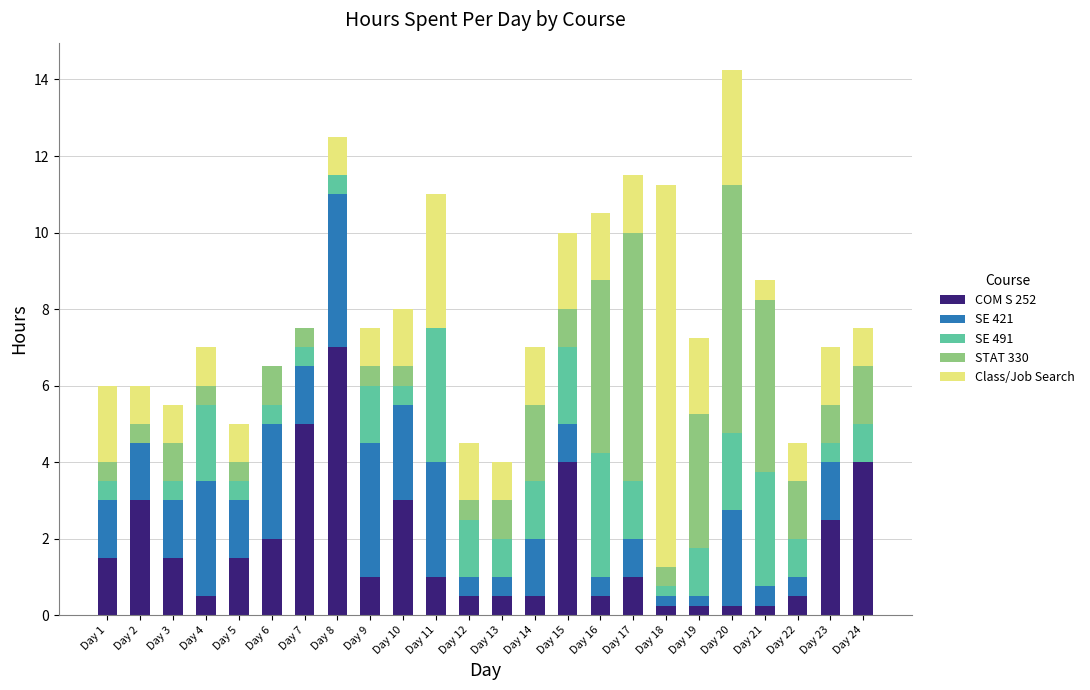

At which category is the sum across all series the highest?

Day 20